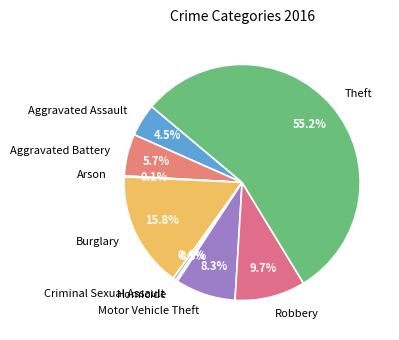

To the nearest percent, what is the combined percentage of Aggravated Assault and Burglary?

20%